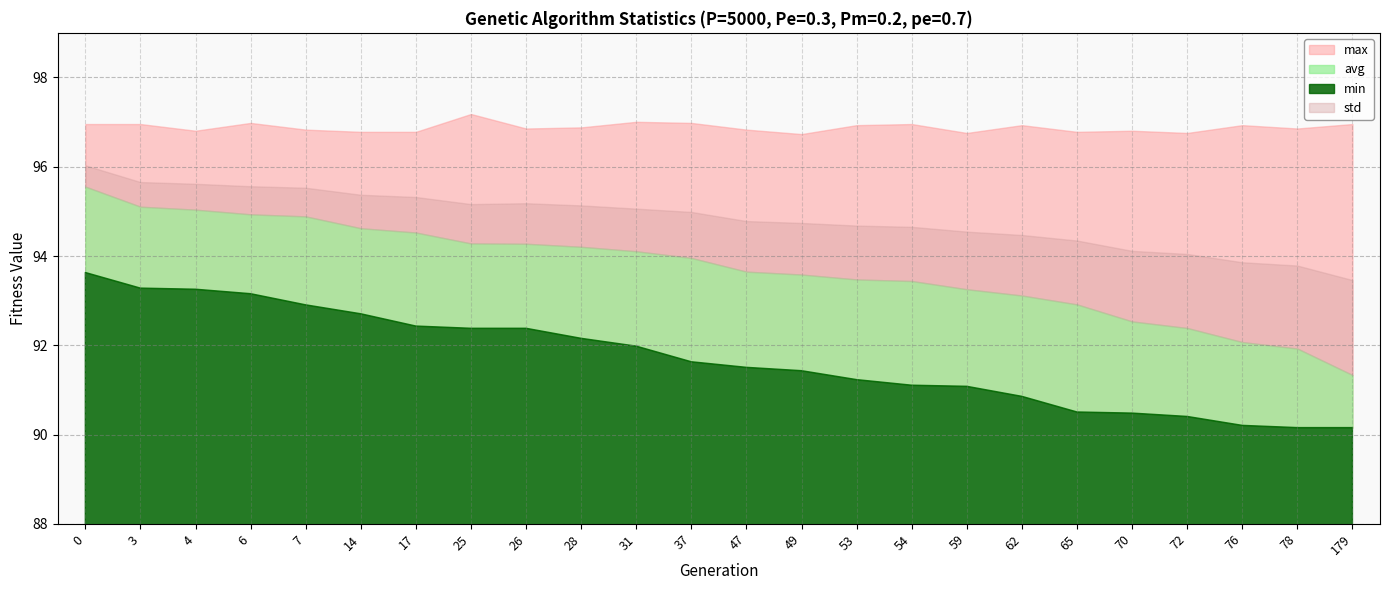

At which category does the chart reach its peak across all series?

25